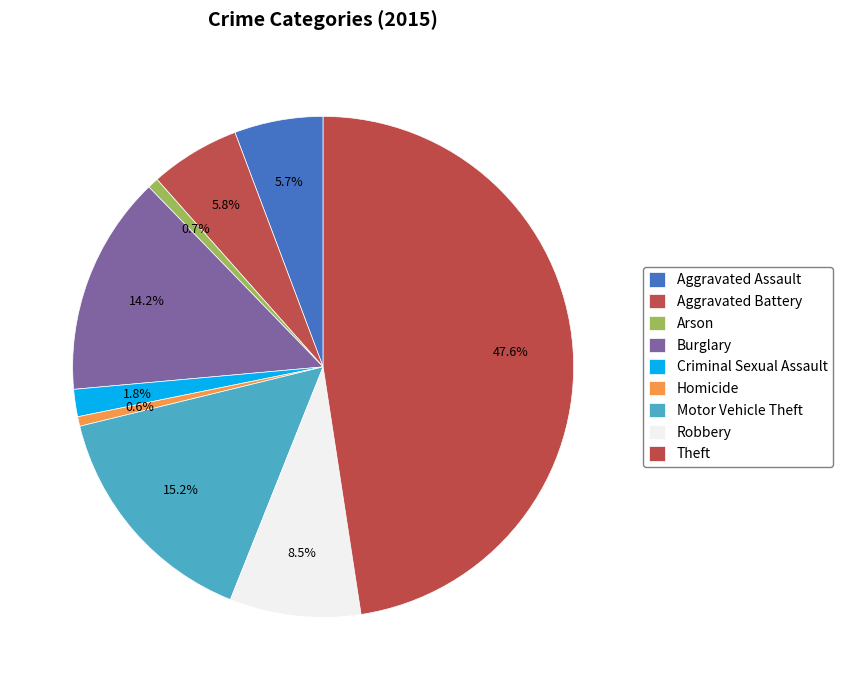

The Arson slice represents 1% of the pie. True or false?

True